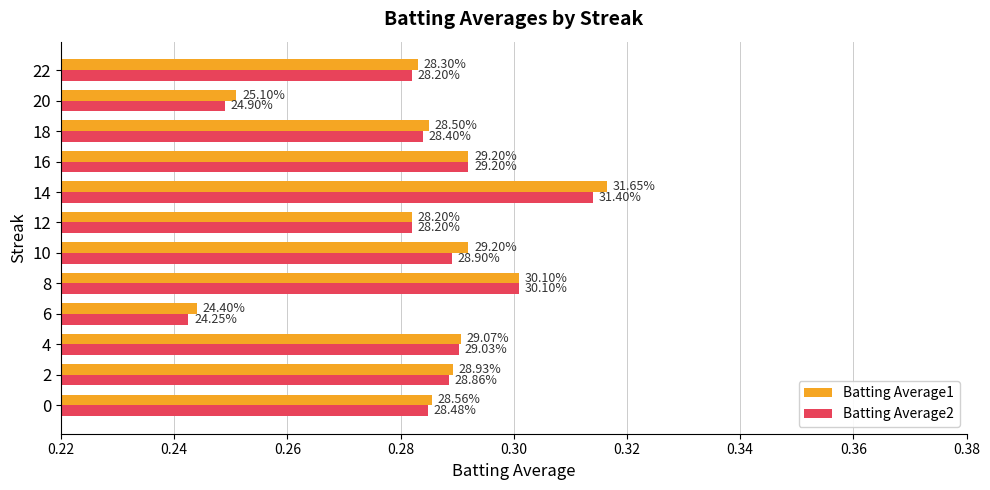

Count the Batting Average1 values in the range 0 to 1.

12